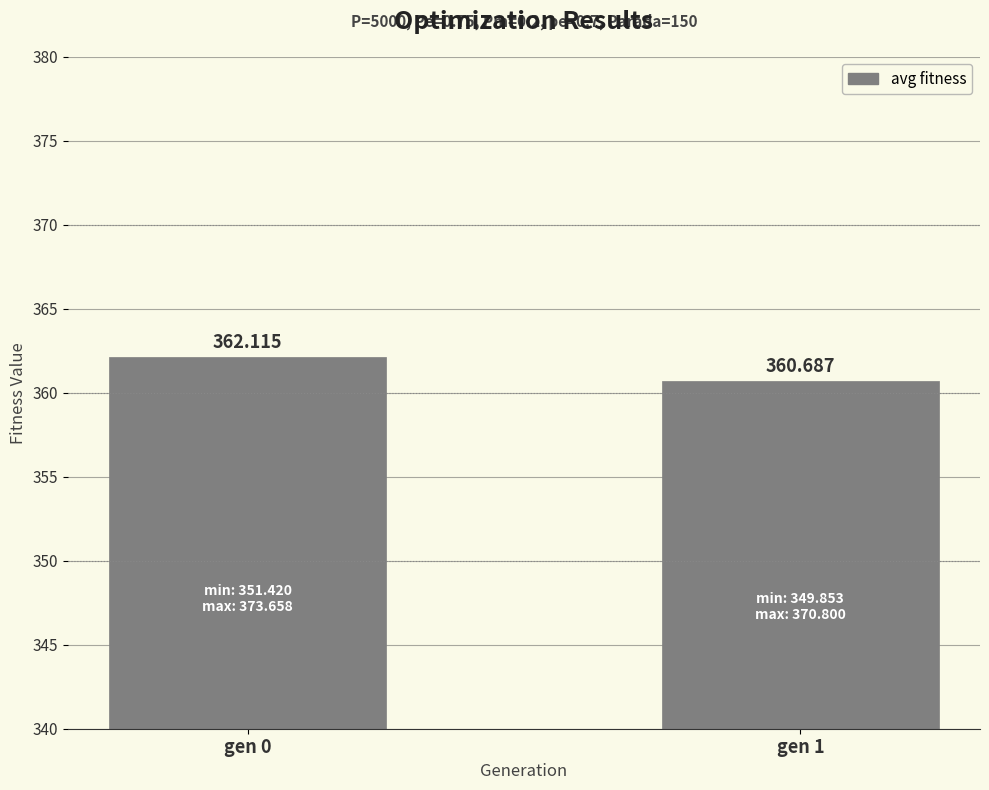

Rank the categories by value from highest to lowest.

gen 0, gen 1